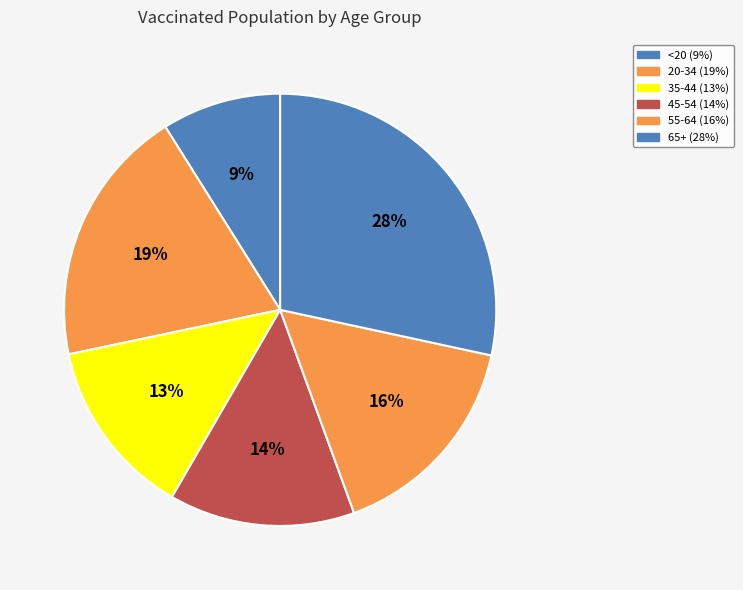

Which category has the smallest portion of the pie?

<20